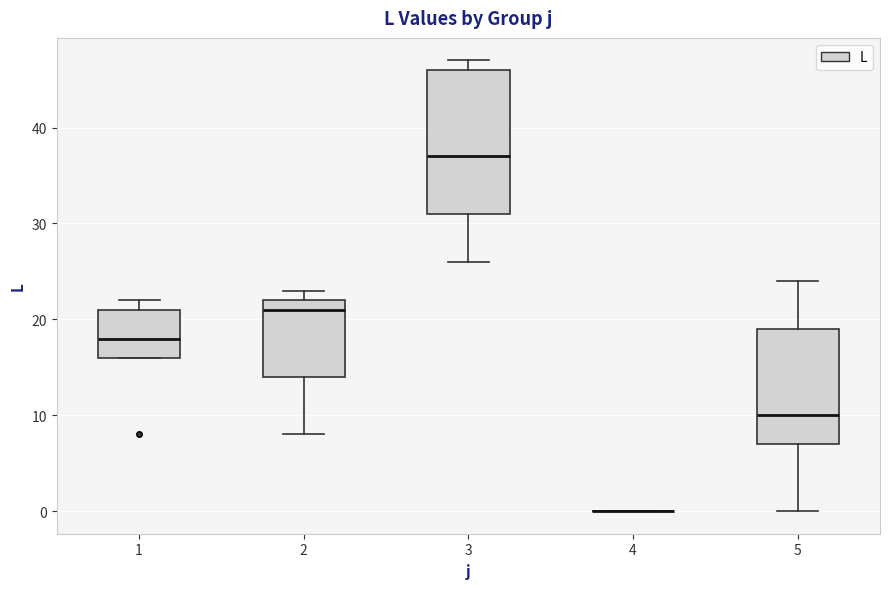

Reading left to right, read every box against the y-axis: the position of its median line, the range the box covers, and the ends of its whiskers. The values are not printed on the chart, so give them approximately, as read against the axis.

1: median 18, box 16 to 21, whiskers 16 to 22
2: median 21, box 14 to 22, whiskers 8 to 23
3: median 37, box 31 to 46, whiskers 26 to 47
4: box collapsed to a line at 0, whiskers 0 to 0
5: median 10, box 7 to 19, whiskers 0 to 24